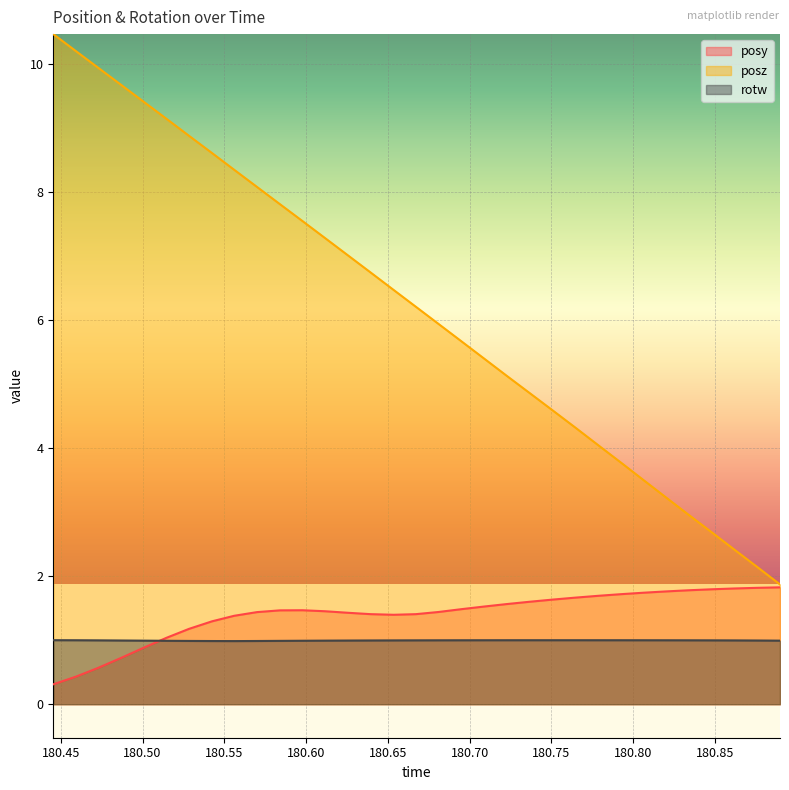

How many series are shown in this chart?

3